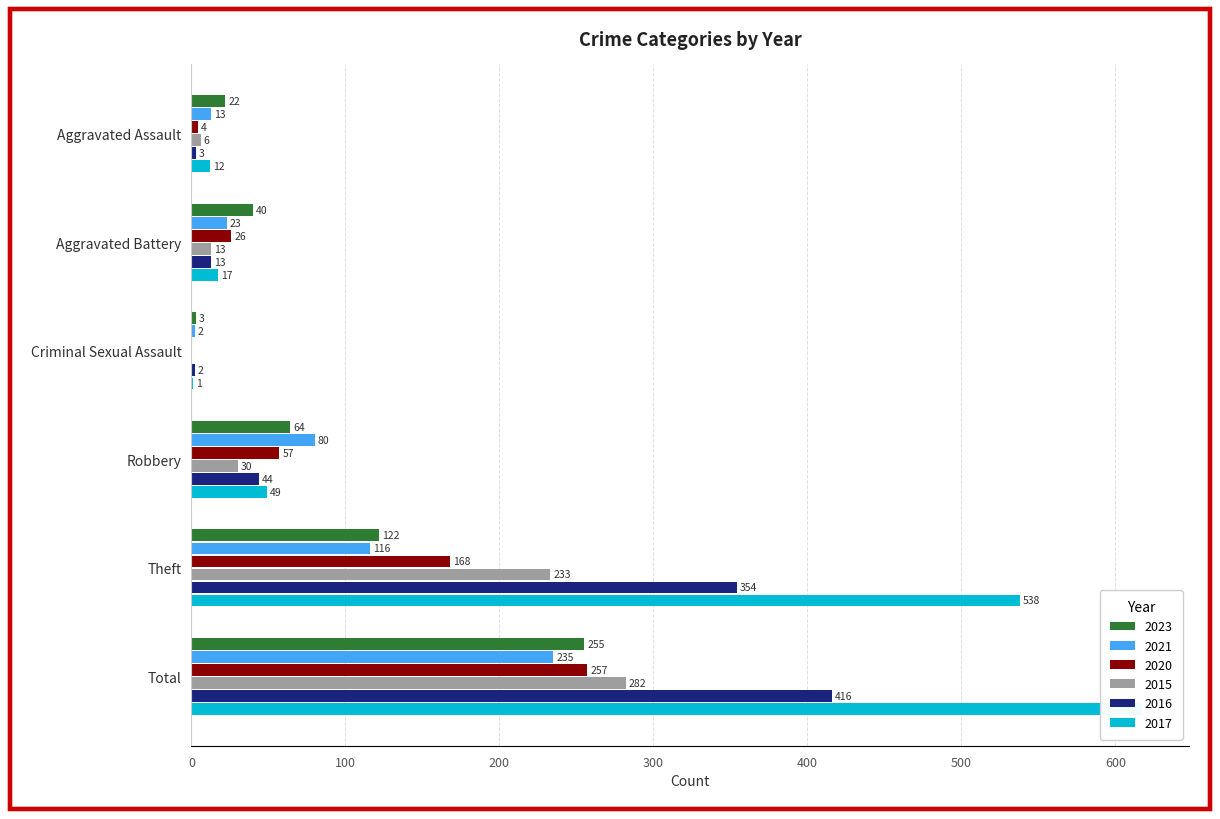

Reading left to right, list all the values displayed in this chart.

2023: 22	40	3	64	122	255
2021: 13	23	2	80	116	235
2020: 4	26	0	57	168	257
2015: 6	13	0	30	233	282
2016: 3	13	2	44	354	416
2017: 12	17	1	49	538	617